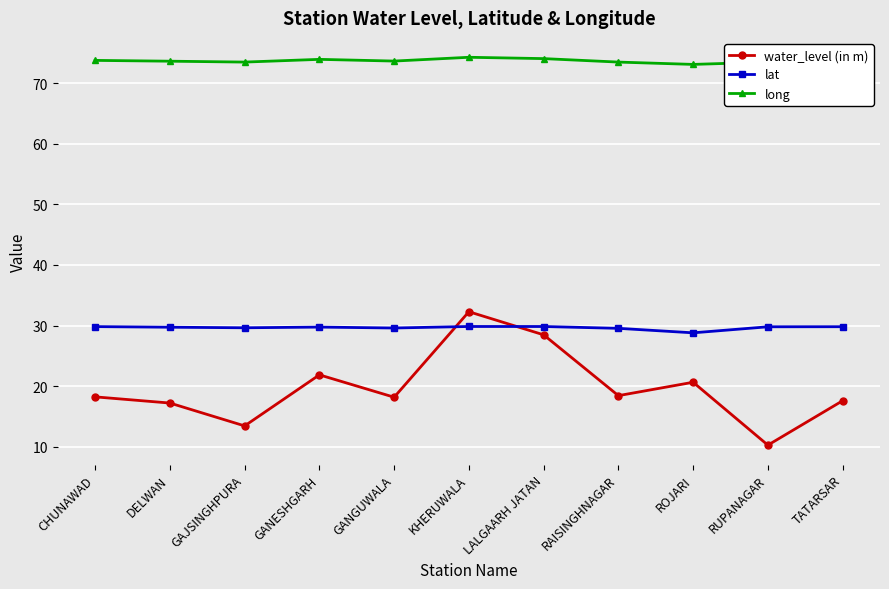

List the series in order of their peak value, highest first.

long, water_level (in m), lat